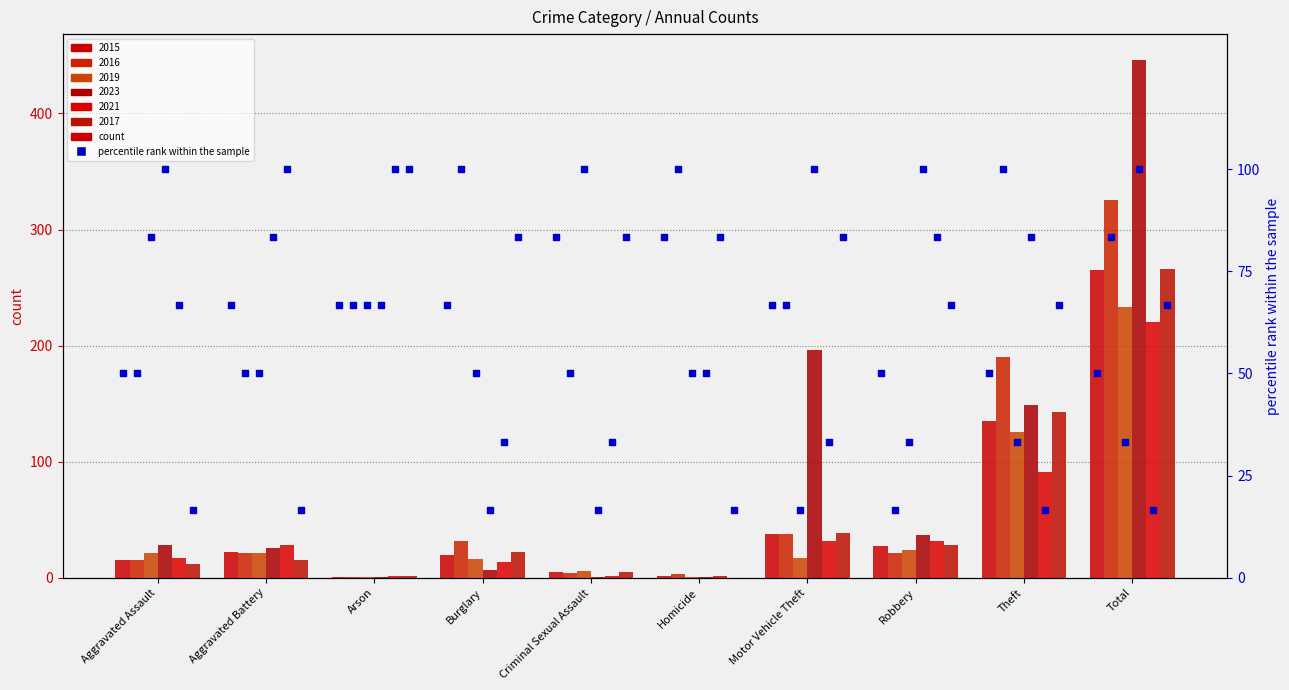

Between Aggravated Assault and Aggravated Battery, which is larger?

Aggravated Battery